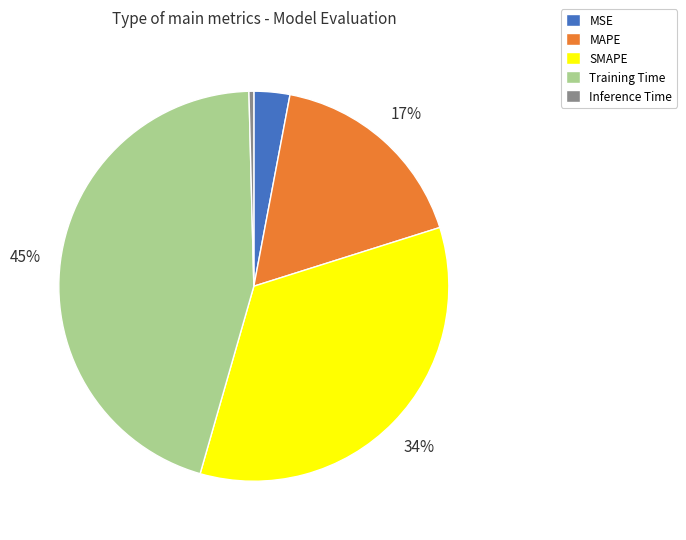

To the nearest percent, what is the difference between the largest and smallest slice percentages?

45%